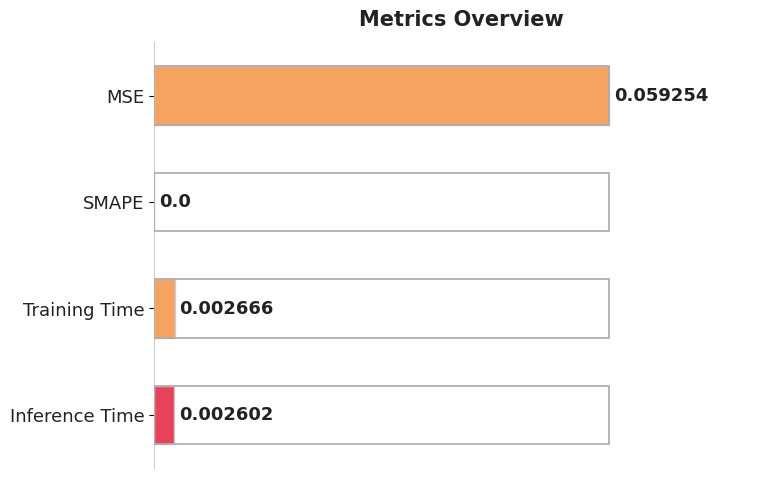

Between Inference Time and MSE, which is larger?

MSE